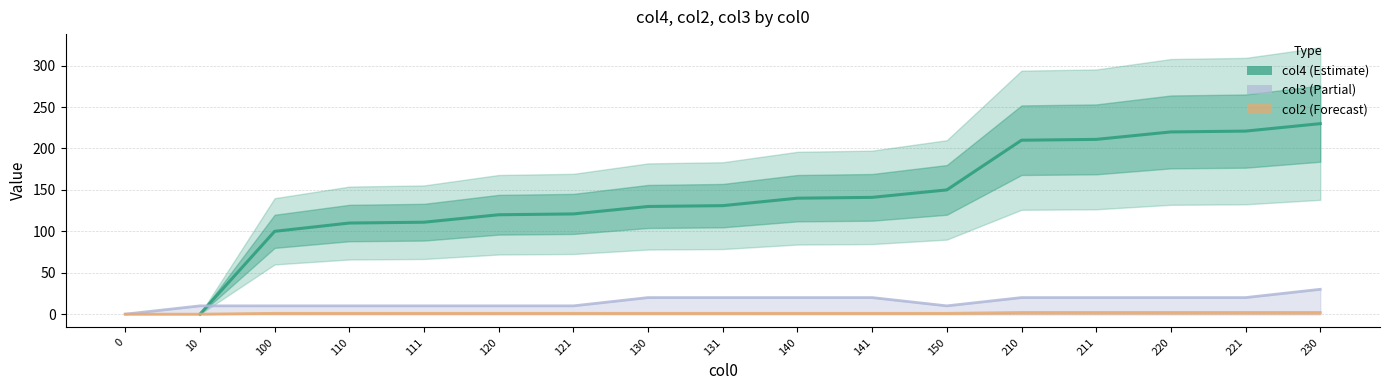

Rank the series at 210 from highest to lowest value.

col4, col3, col2